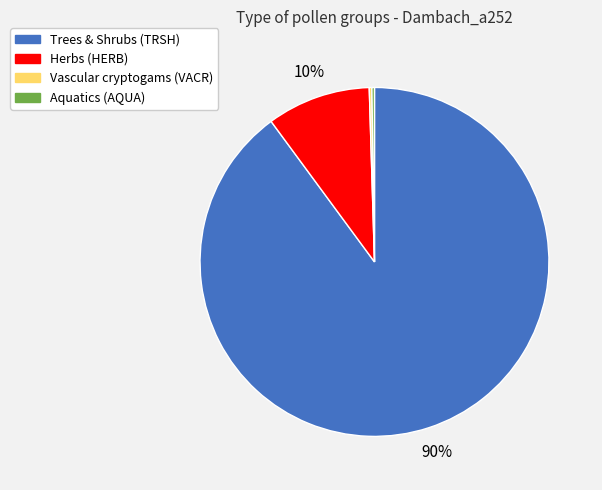

To the nearest percent, what is the average slice percentage?

25%